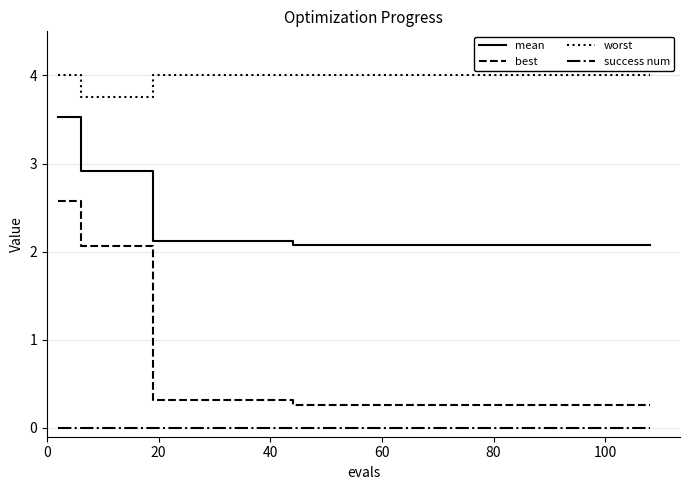

How many series are shown in this chart?

4